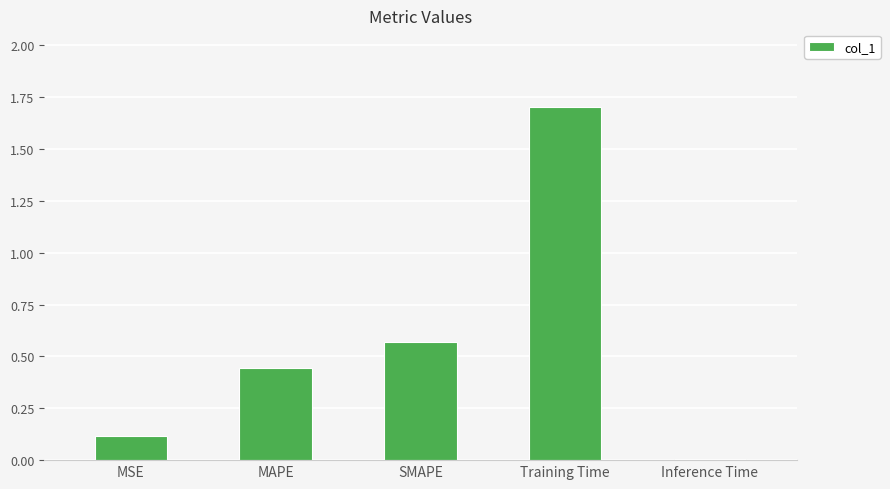

What is the sum of all values?

2.8